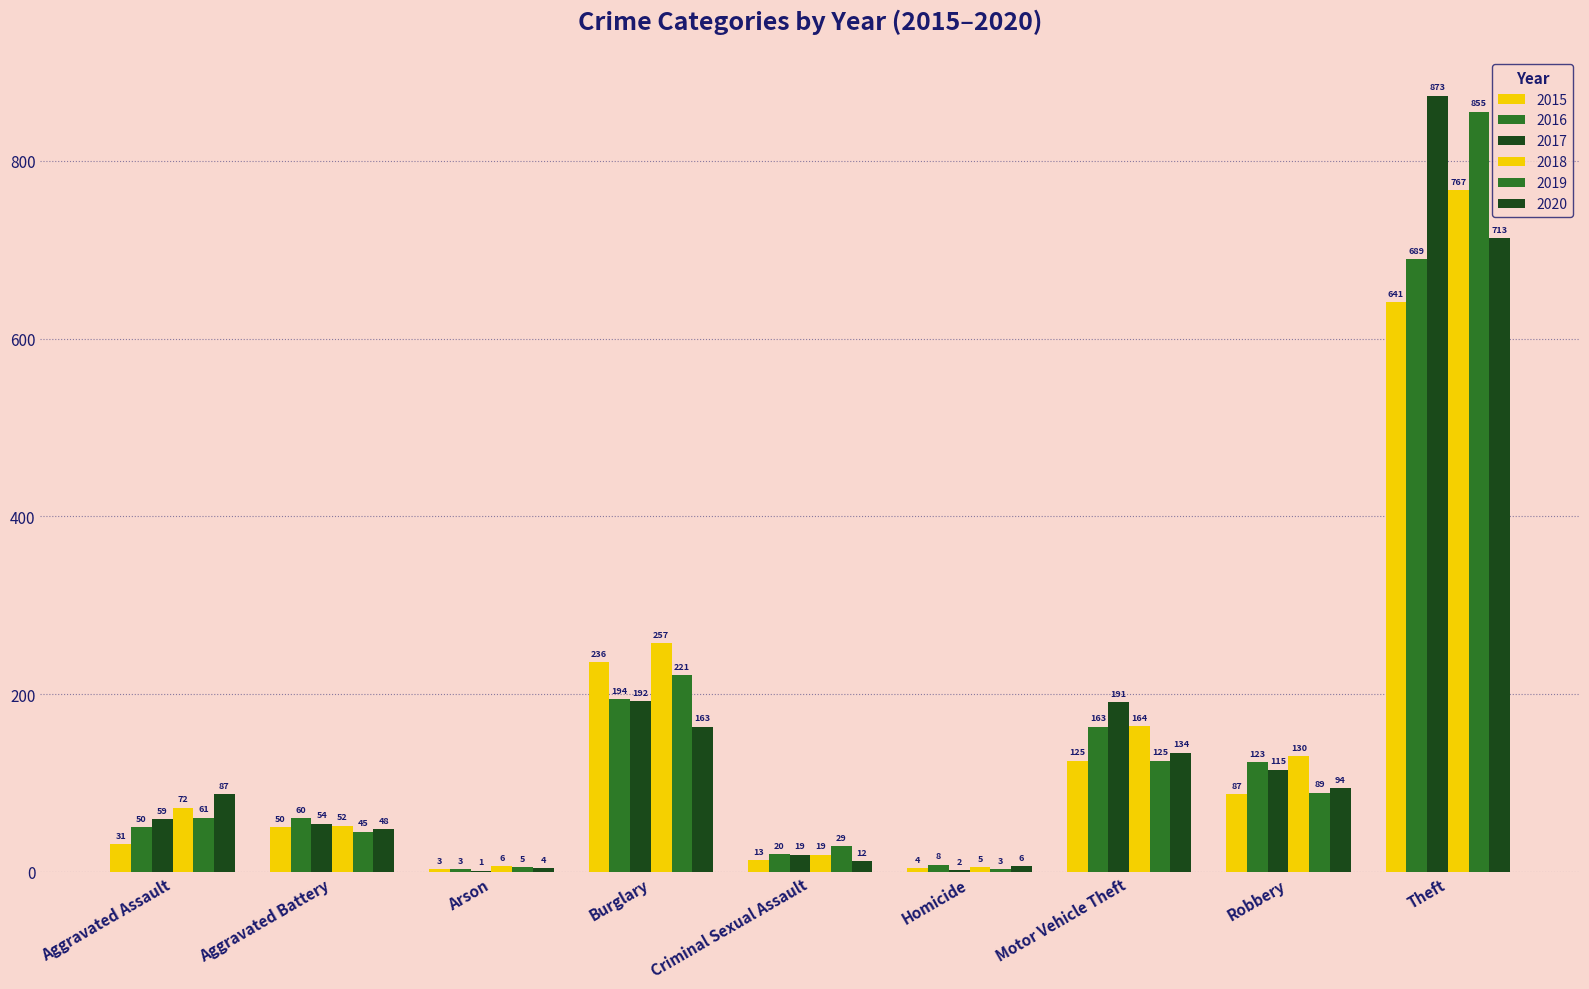

List the labels in order of 2017 value, largest first.

Theft, Burglary, Motor Vehicle Theft, Robbery, Aggravated Assault, Aggravated Battery, Criminal Sexual Assault, Homicide, Arson